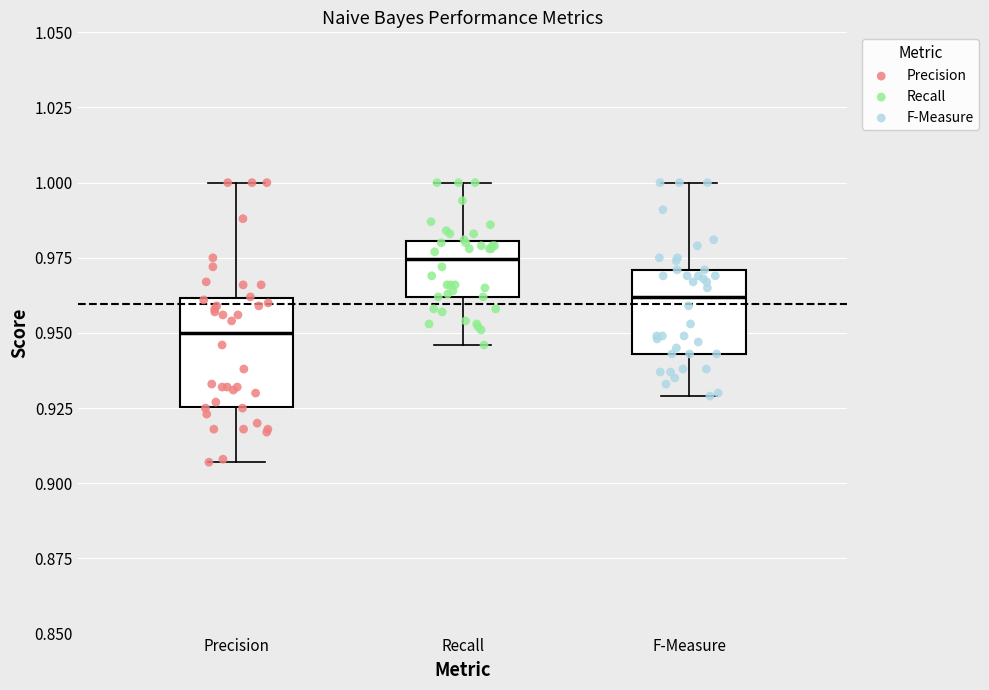

Which box's median line is the lowest?

Precision